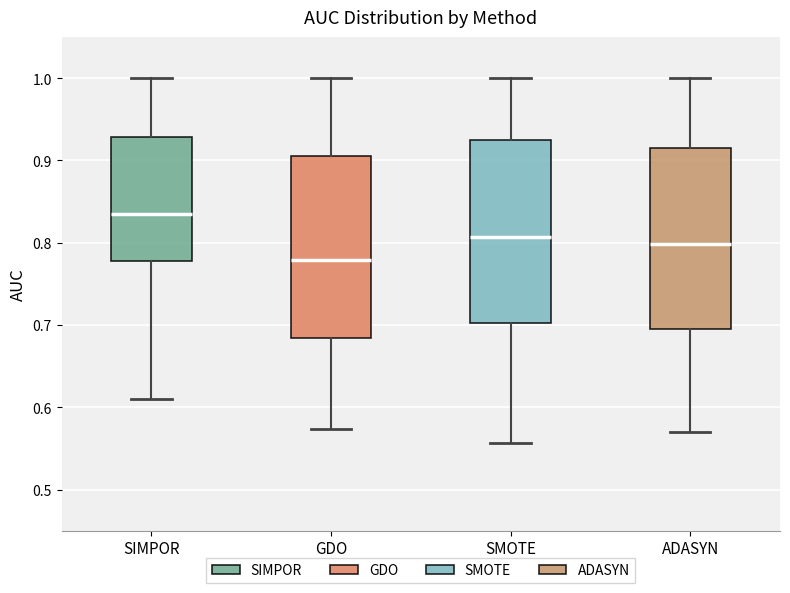

Which box's median line is the highest?

SIMPOR